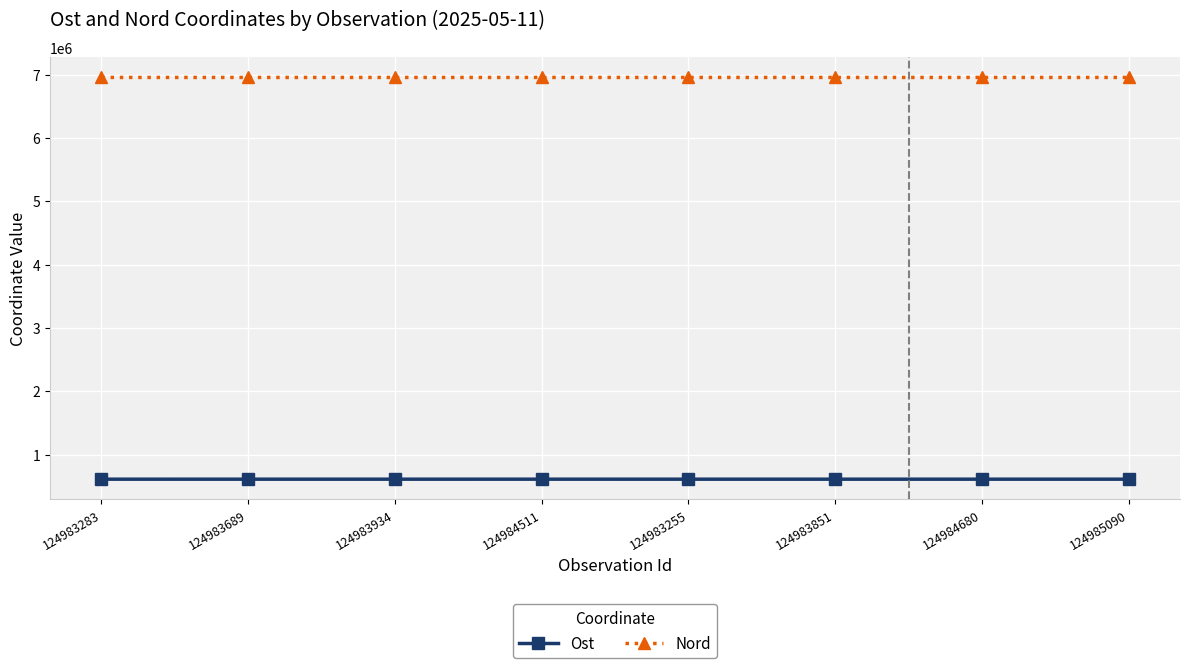

At how many categories does at least one series exceed 6816153?

8